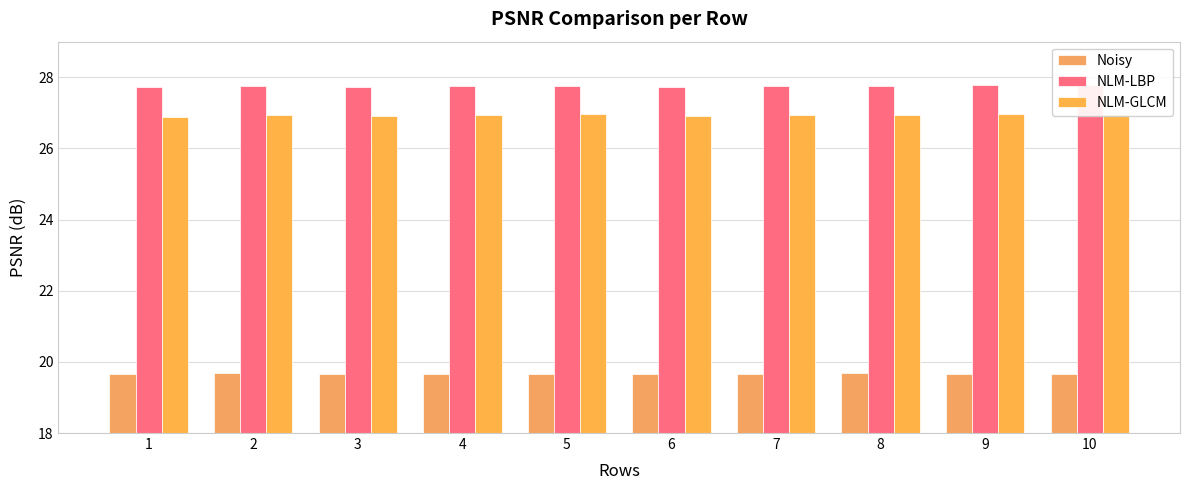

Which series has the largest range (max minus min)?

NLM-GLCM